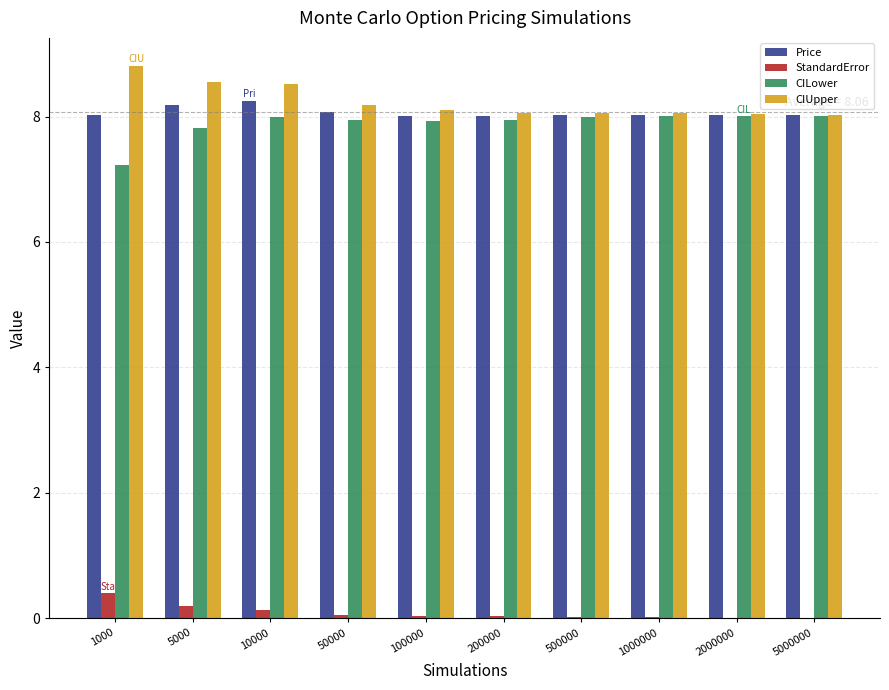

True or false: Price has a value of 8.1 at 50000.

True